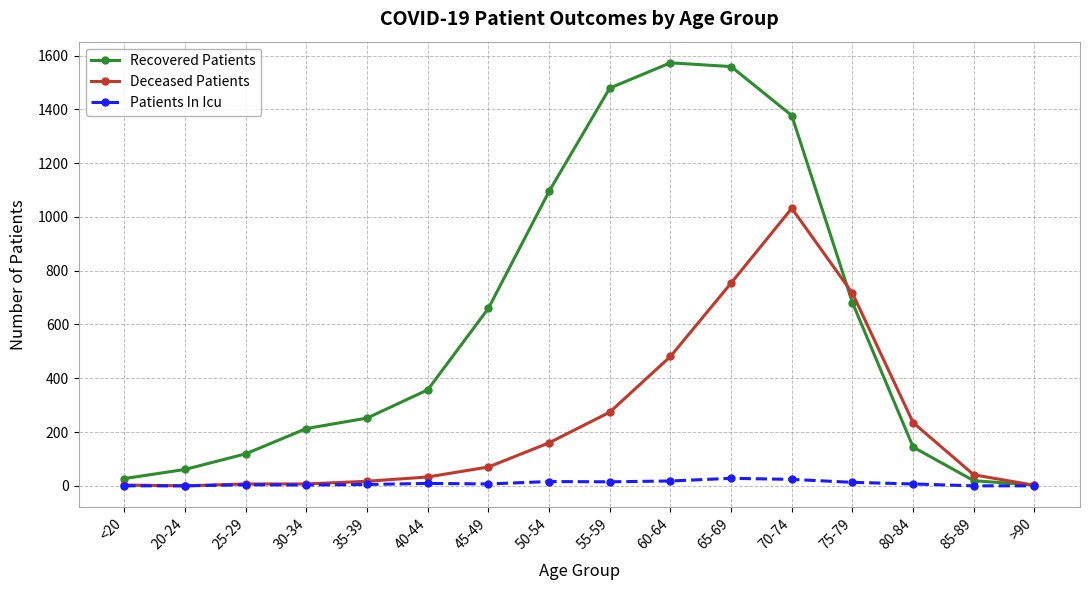

At 50-54, list the series in order from smallest to largest.

Patients In Icu, Deceased Patients, Recovered Patients